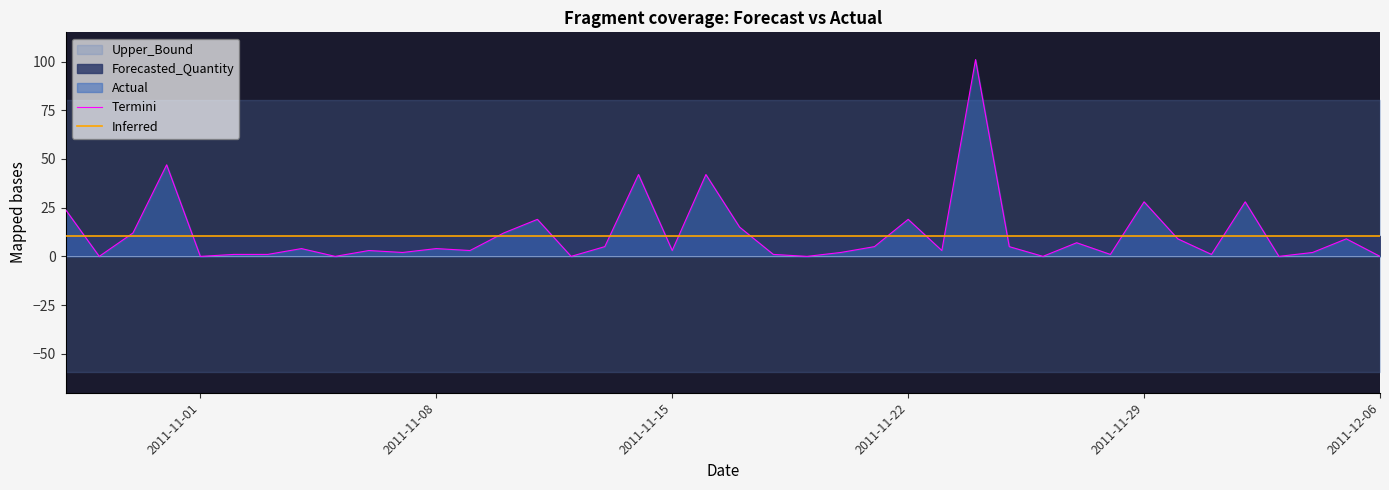

How many interior local peaks does the Termini series have?

13